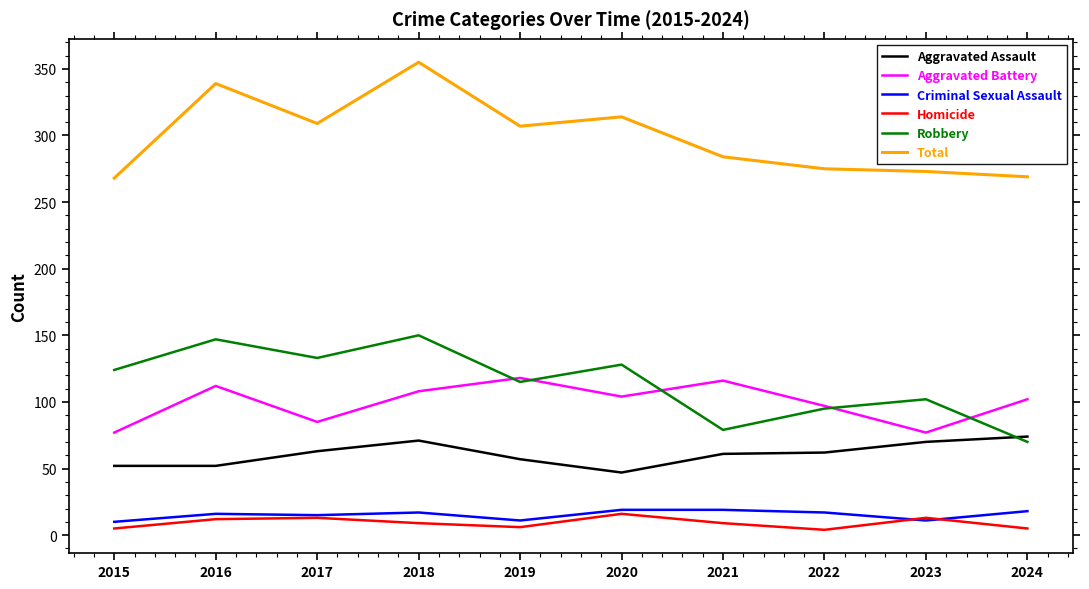

True or false: Robbery and Criminal Sexual Assault intersect in this chart.

False